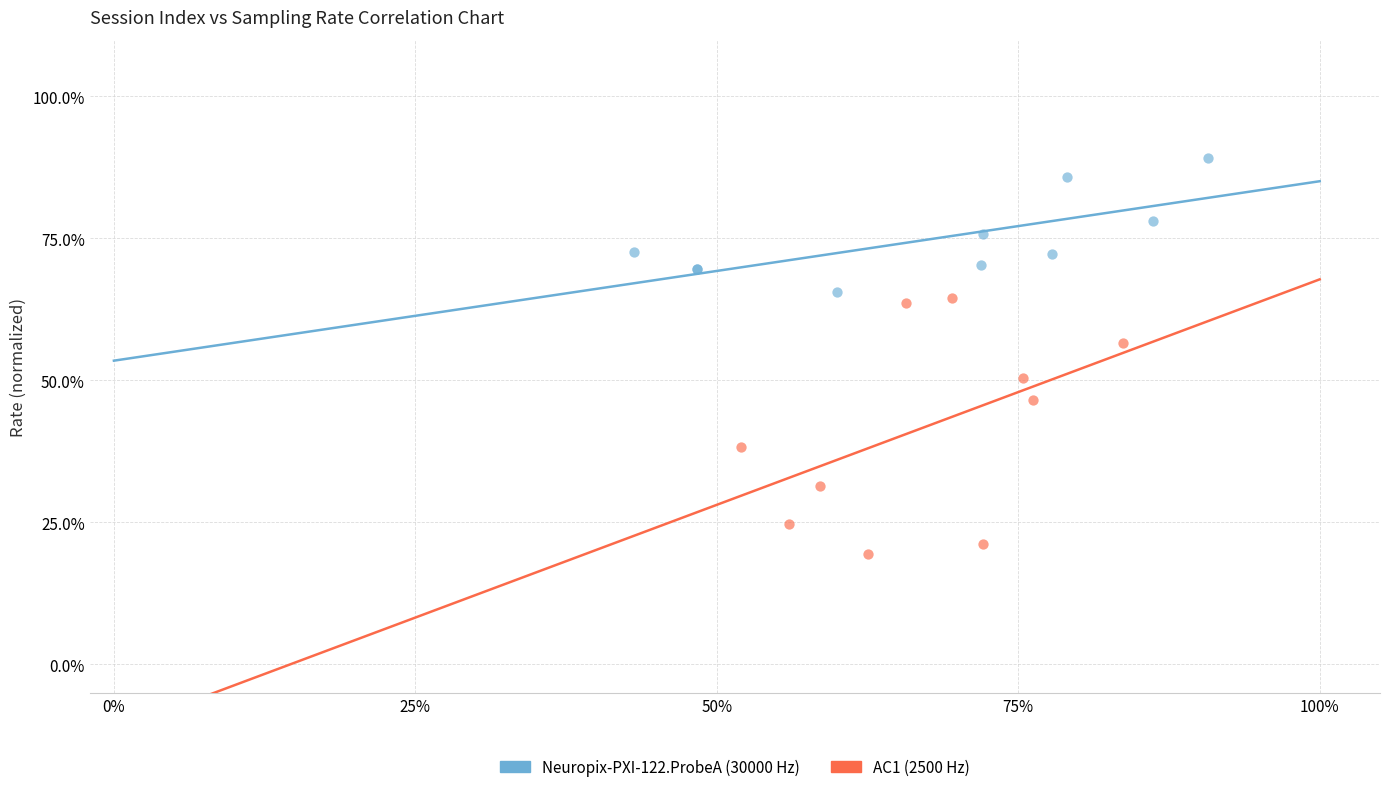

What are all the series names shown in the legend?

Neuropix-PXI-122.ProbeA (30000 Hz), AC1 (2500 Hz)